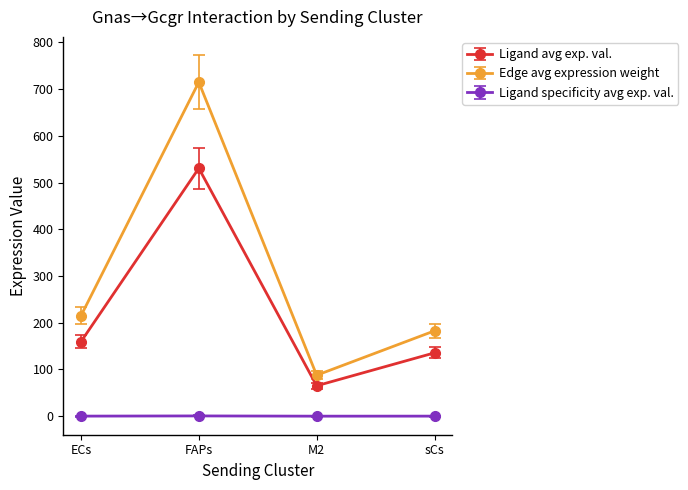

What is the spread (max minus min) of values at sCs?

182.5